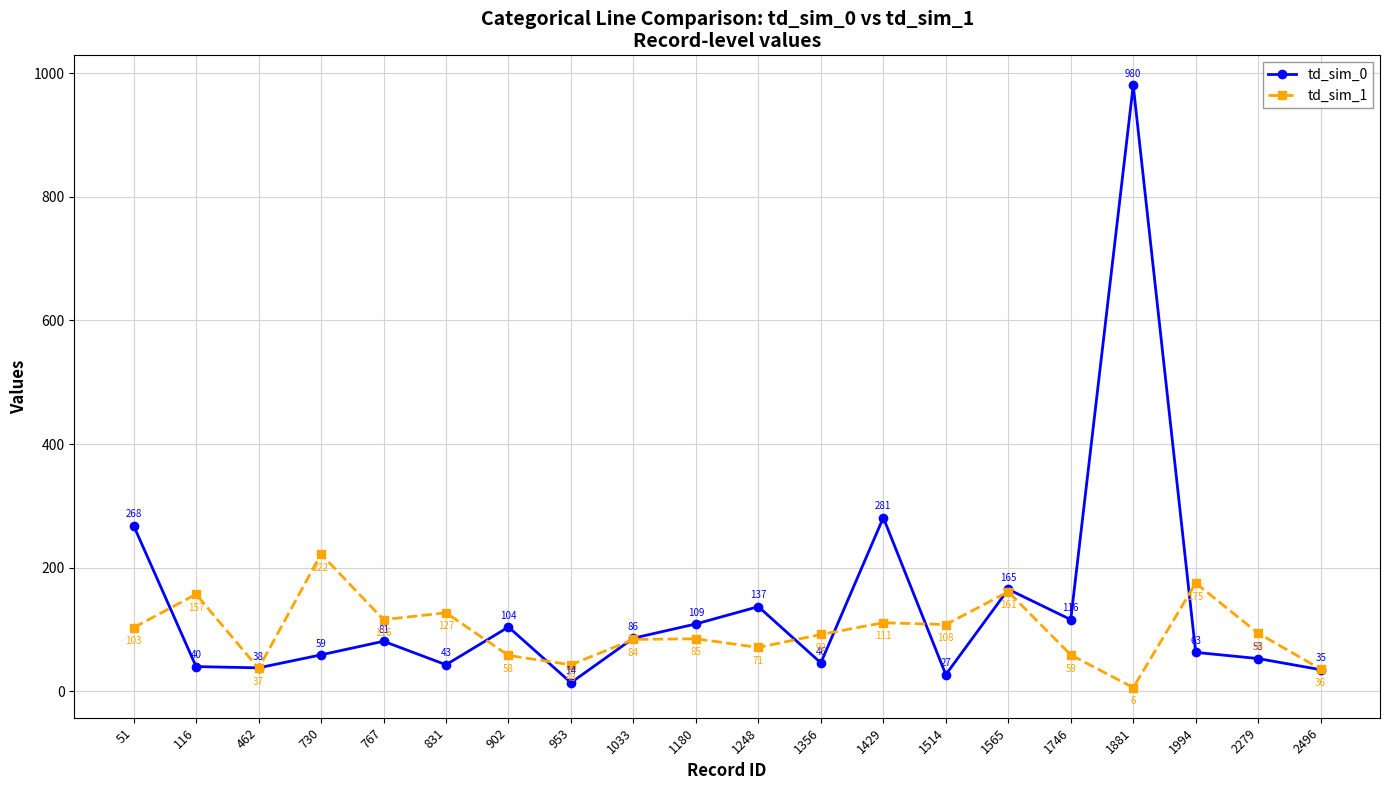

What is the maximum value for td_sim_1?

222